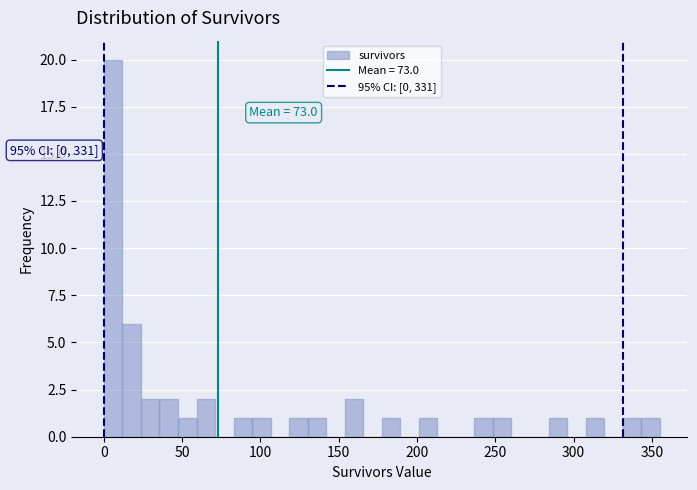

Read against the x-axis, roughly where is the centre of the tallest bar?

5